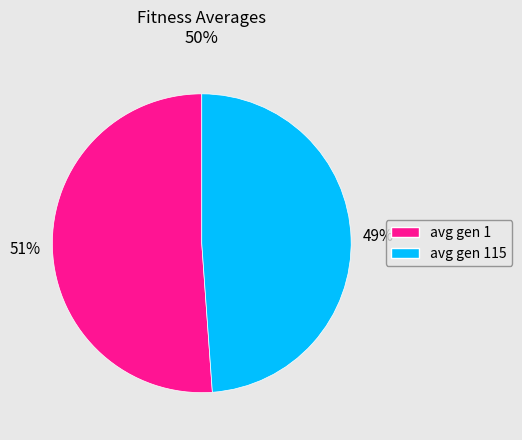

Is there a majority slice in this chart?

Yes